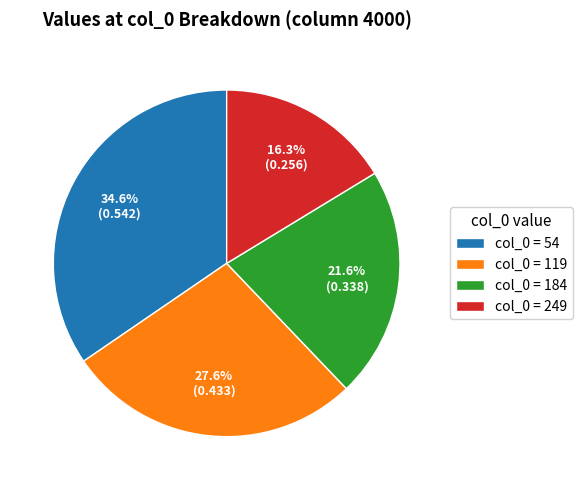

What is the smallest slice in the pie chart?

col_0 = 249